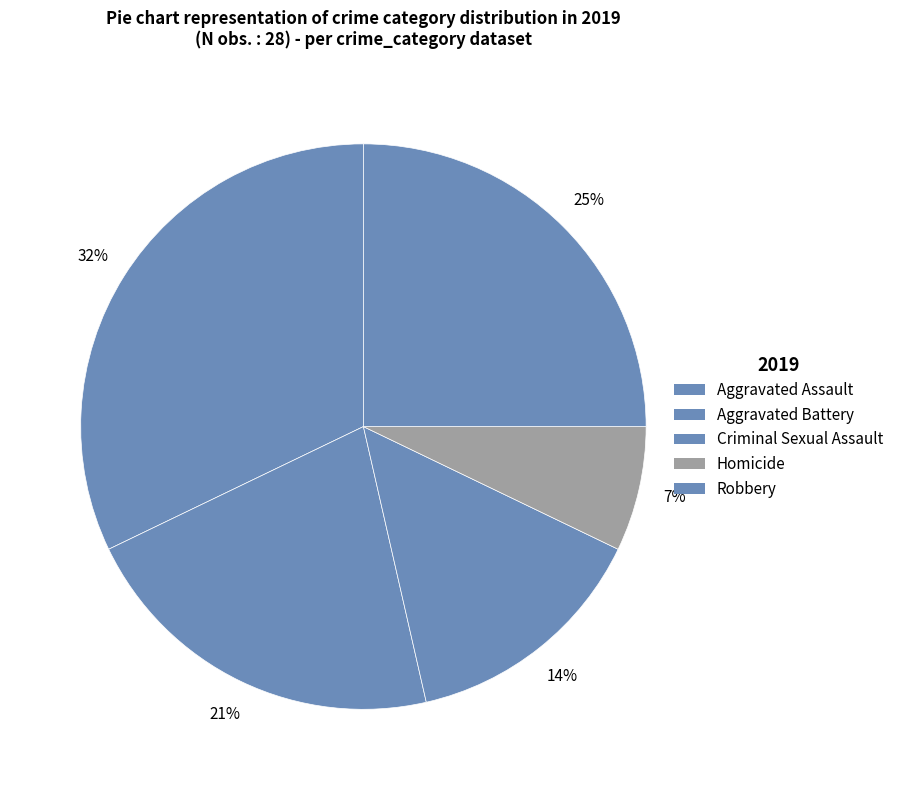

To the nearest percent, what is the combined percentage of Criminal Sexual Assault and Aggravated Assault?

46%